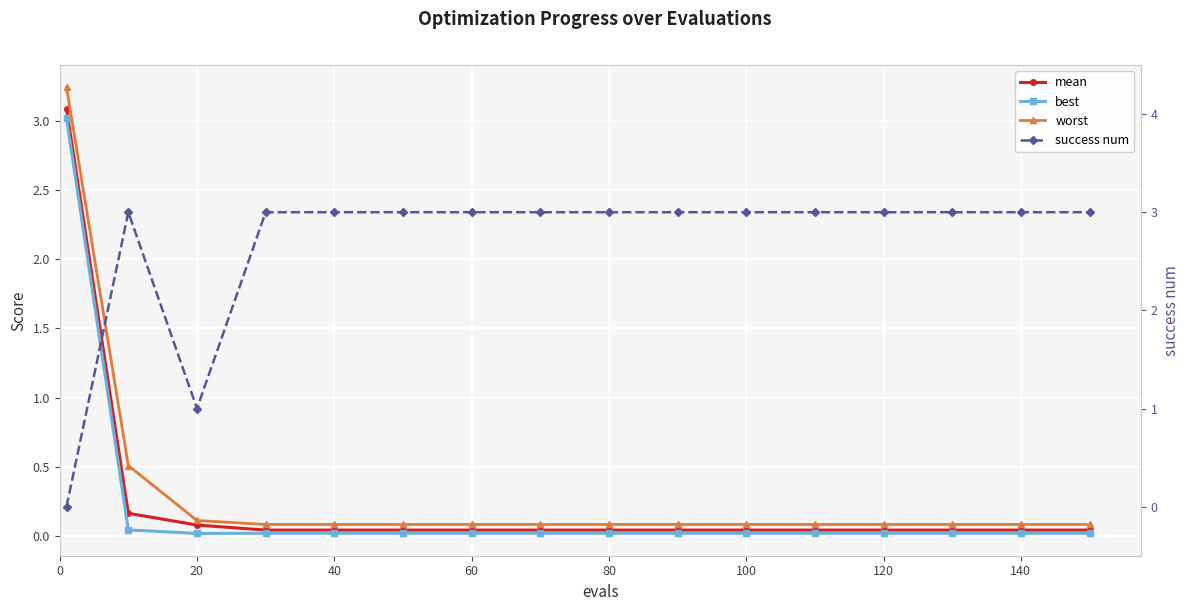

Reading right to left, extract all data points from this chart.

mean: 0.0	0.0	0.0	0.0	0.0	0.0	0.0	0.0	0.0	0.0	0.0	0.0	0.0	0.1	0.2	3.1
best: 0.0	0.0	0.0	0.0	0.0	0.0	0.0	0.0	0.0	0.0	0.0	0.0	0.0	0.0	0.0	3.0
worst: 0.1	0.1	0.1	0.1	0.1	0.1	0.1	0.1	0.1	0.1	0.1	0.1	0.1	0.1	0.5	3.2
success num: 3.0	3.0	3.0	3.0	3.0	3.0	3.0	3.0	3.0	3.0	3.0	3.0	3.0	1.0	3.0	0.0